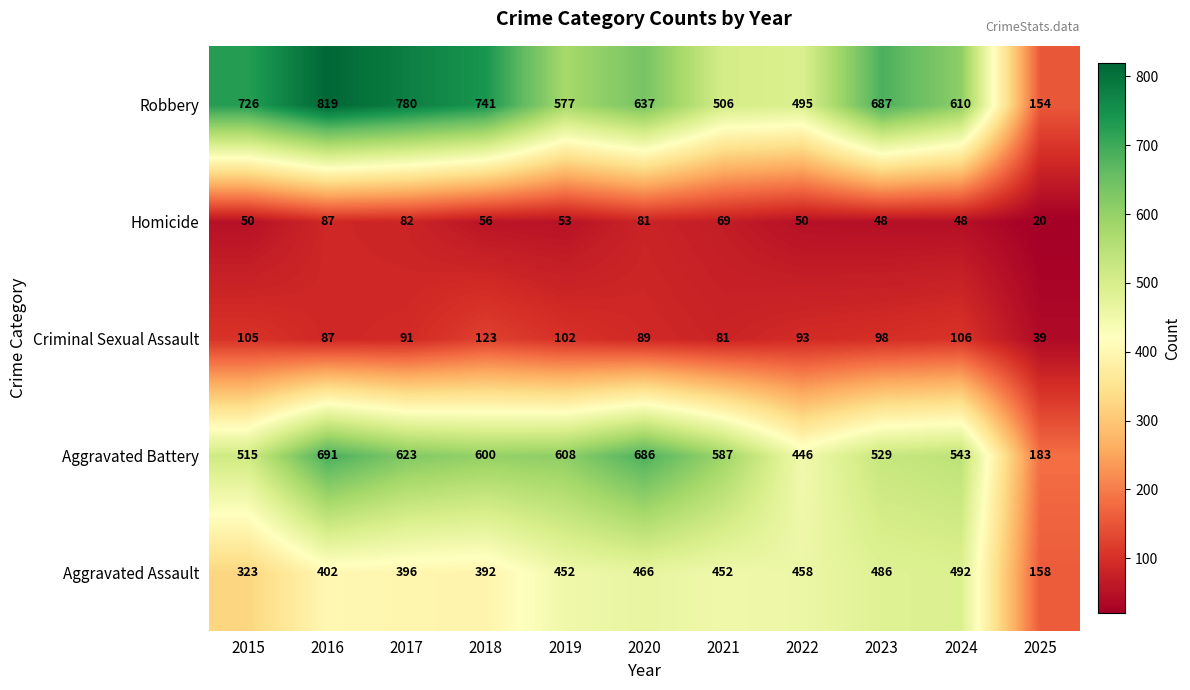

Which series has the largest total across all categories?

Robbery